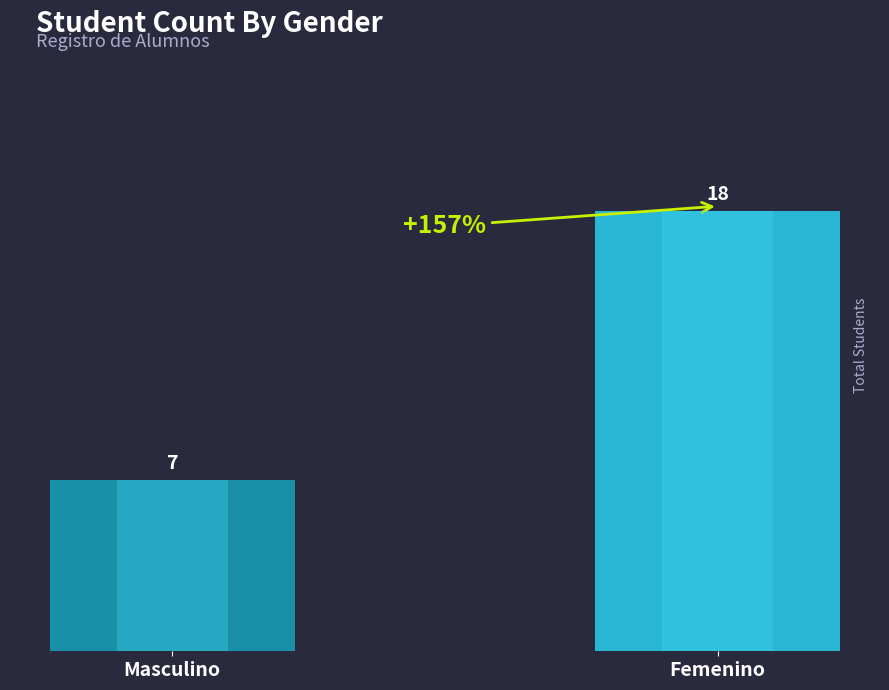

What is the sum of the values at Masculino and Femenino?

25